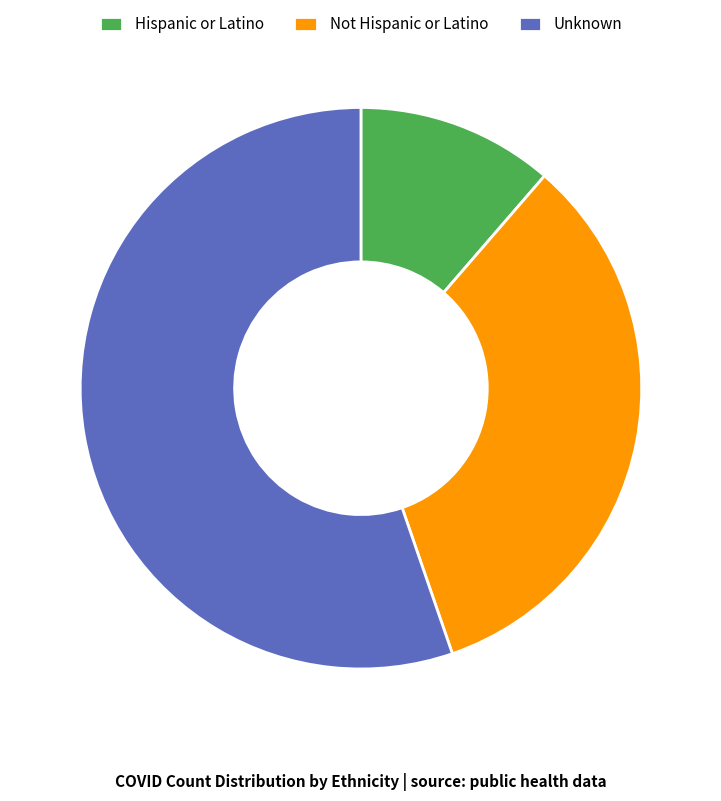

Count the number of slices in the pie.

3